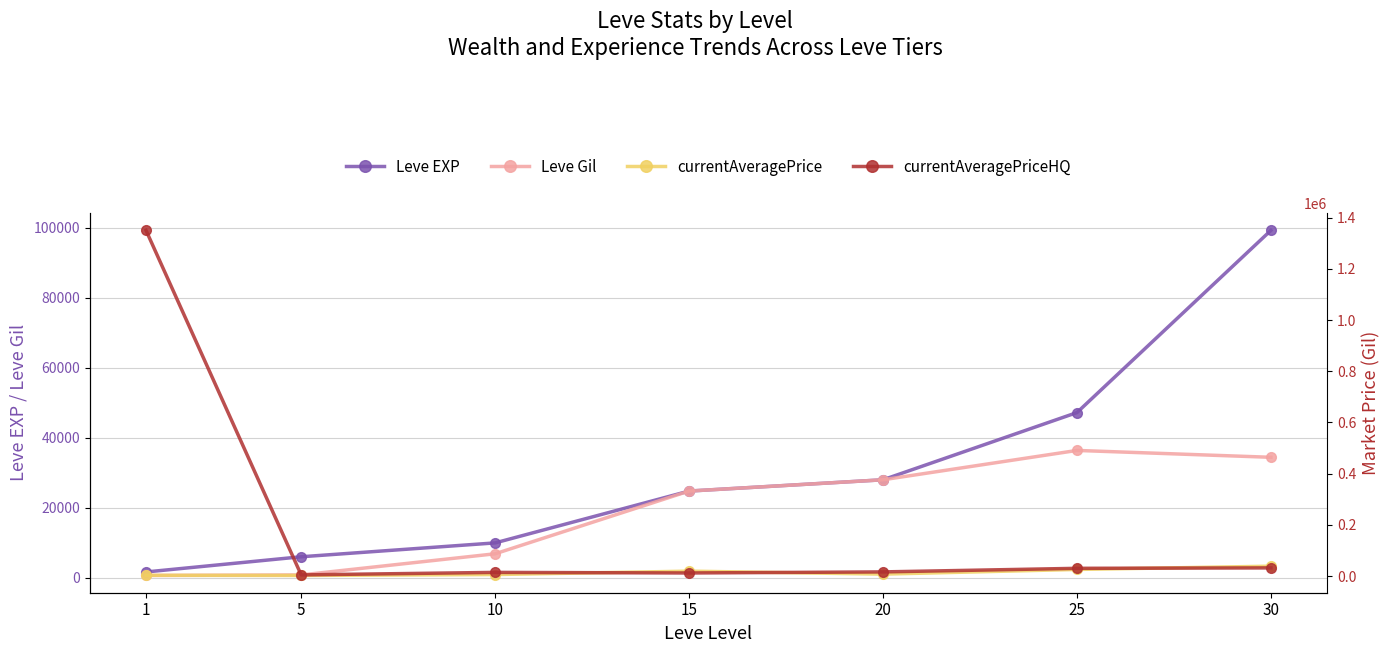

At how many categories does at least one series exceed 498413?

1